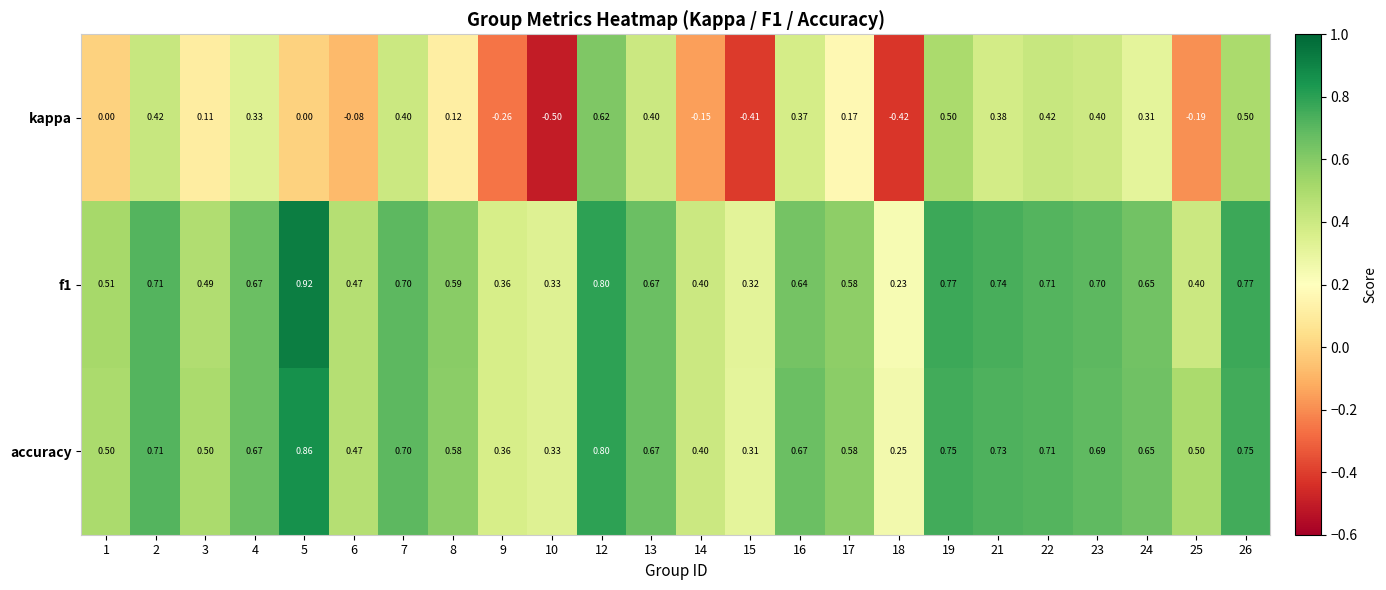

At which category is the sum across all series the highest?

12